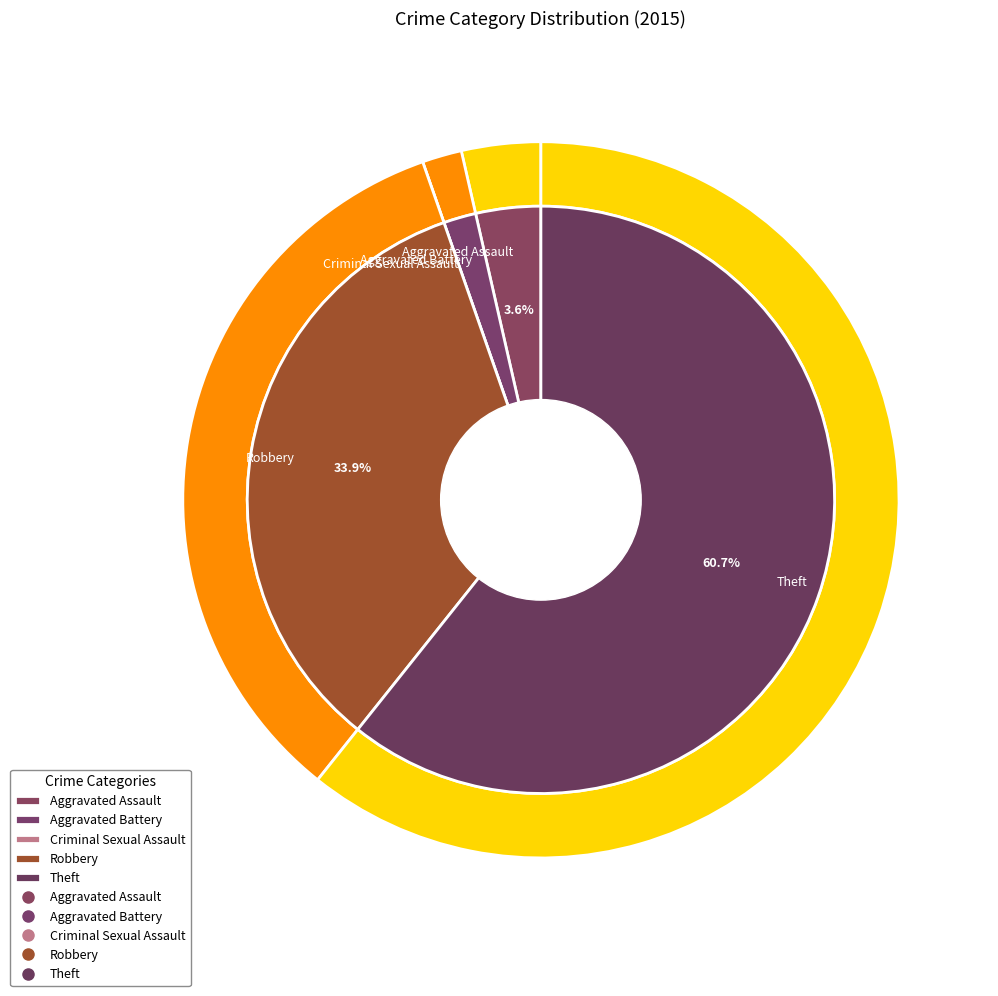

What percentage is the Aggravated Battery slice, to the nearest percent?

2%